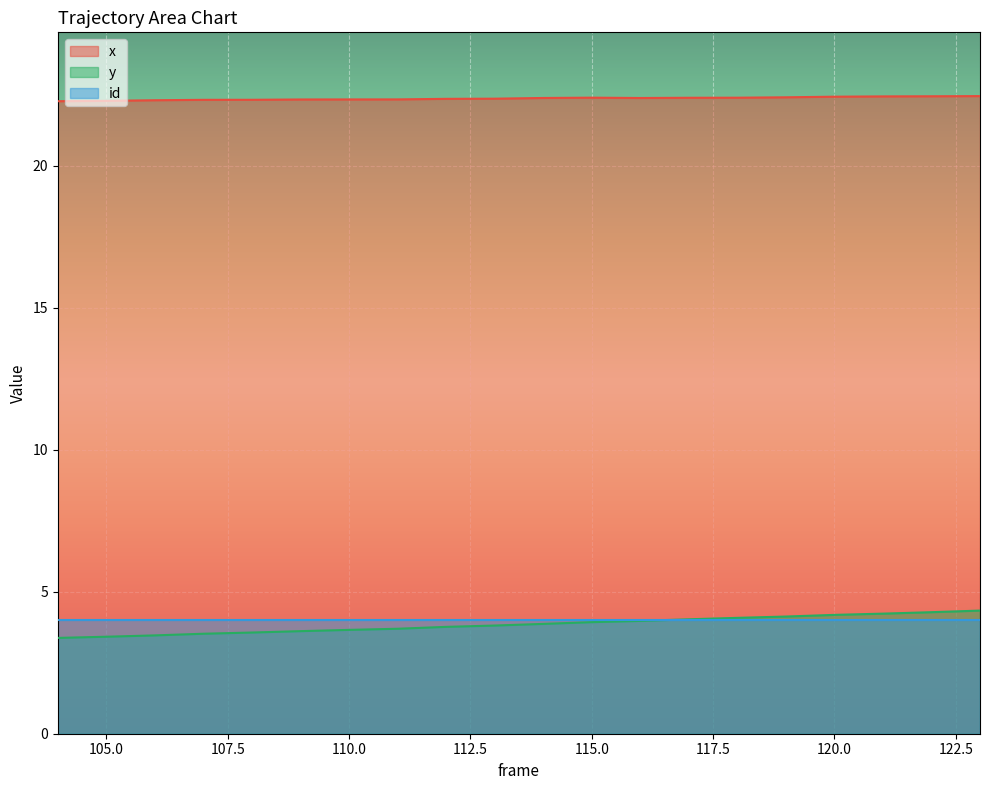

Where is the first local maximum for x?

115